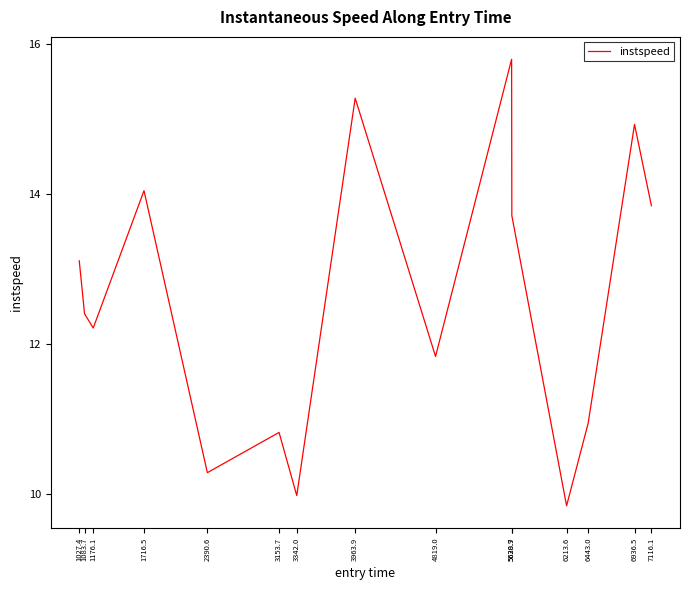

The value at 6213.6 is 15.3. True or false?

False